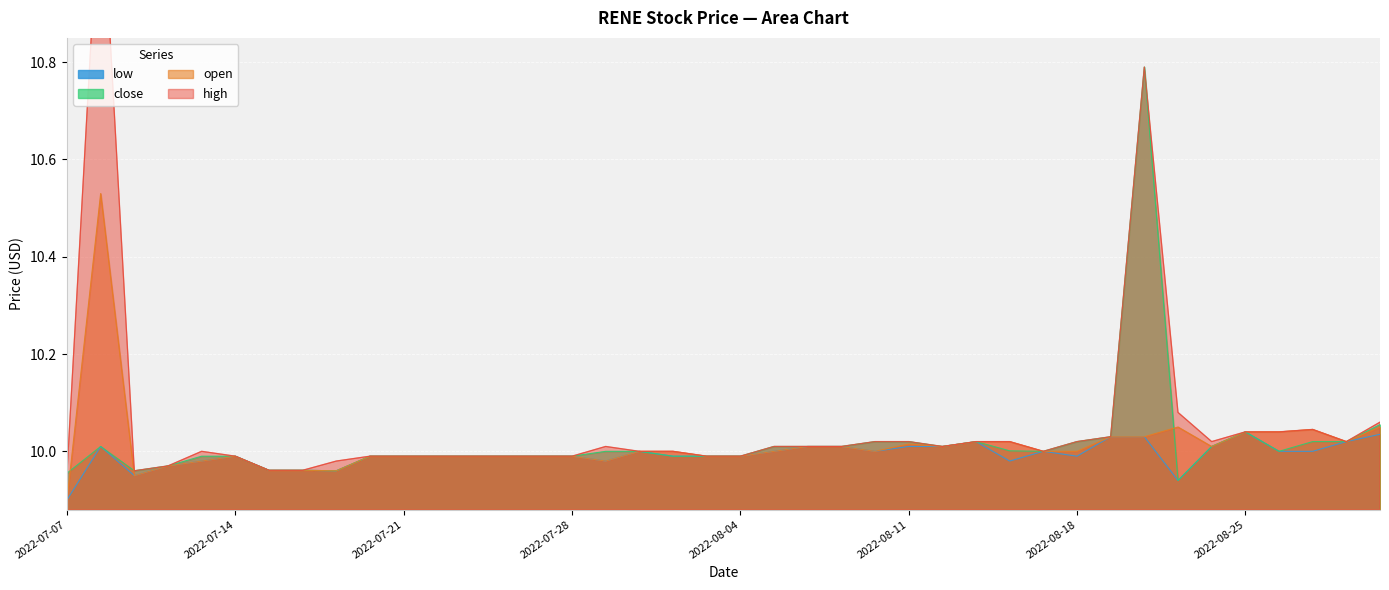

True or false: open has a value of 10.0 at 2022-07-31.

True